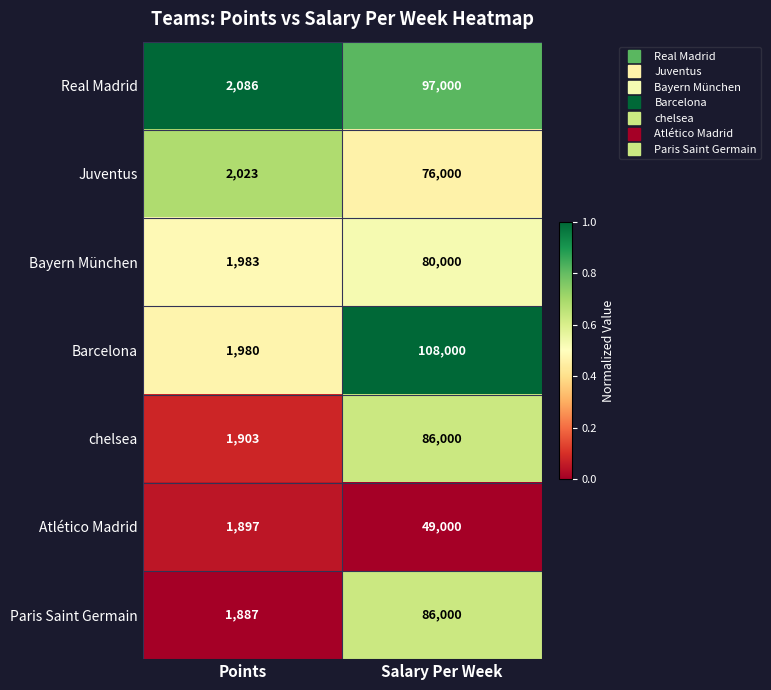

At which category does the chart reach its peak across all series?

Salary Per Week